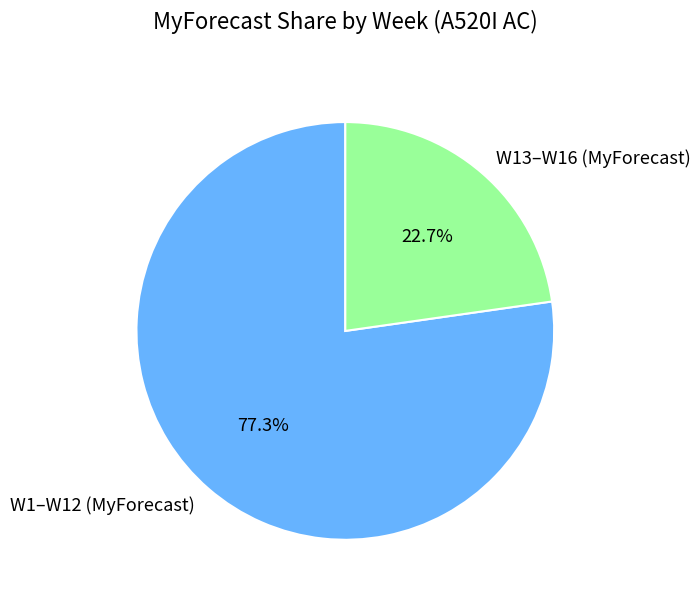

To the nearest percent, what is the difference between the largest and smallest slice percentages?

55%